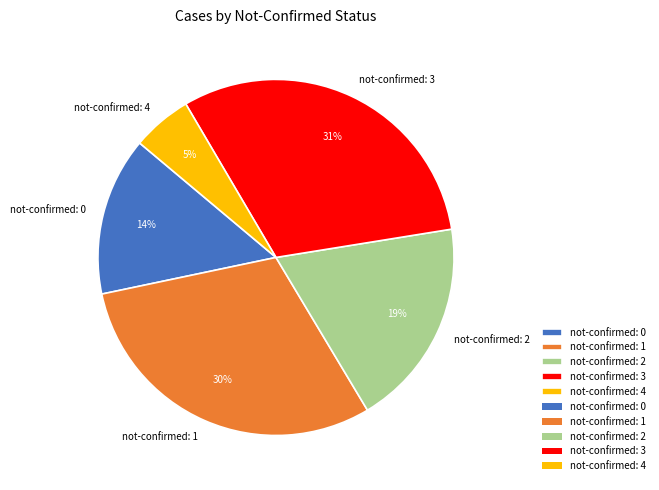

Is there a majority slice in this chart?

No